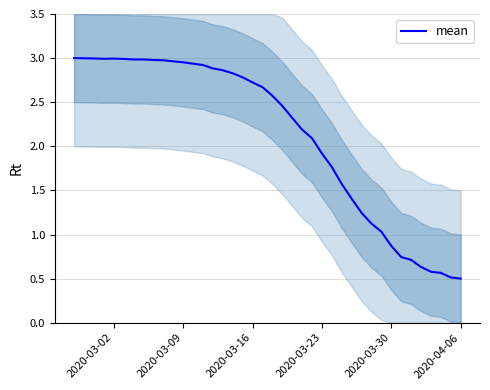

True or false: there are more than 2 points higher than both neighbors.

False